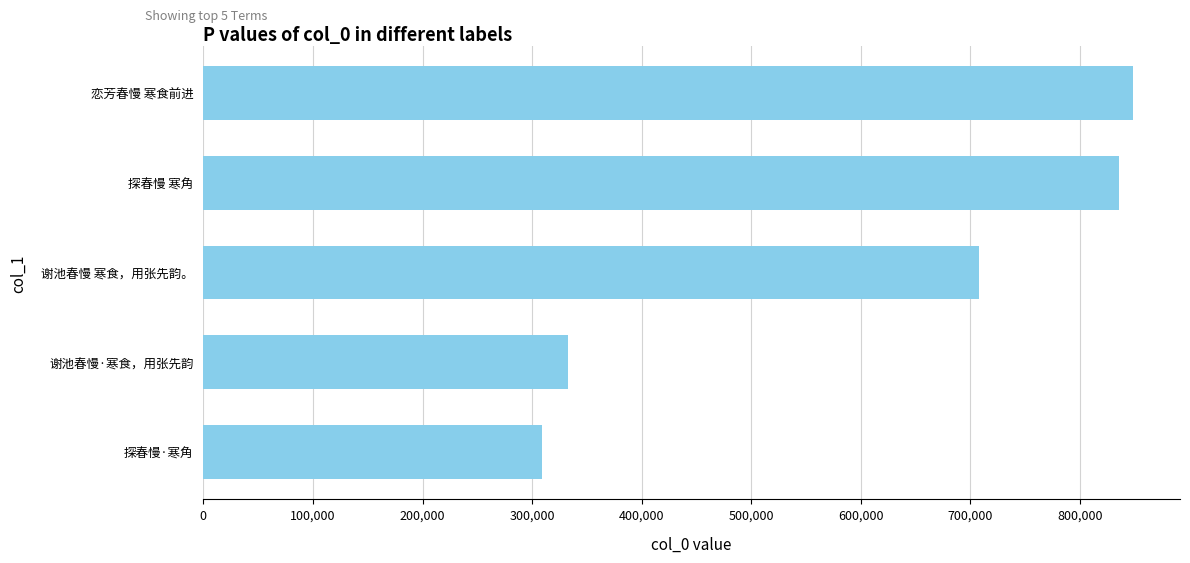

List the labels in order of value, smallest first.

探春慢·寒角, 谢池春慢·寒食，用张先韵, 谢池春慢 寒食，用张先韵。, 探春慢 寒角, 恋芳春慢 寒食前进